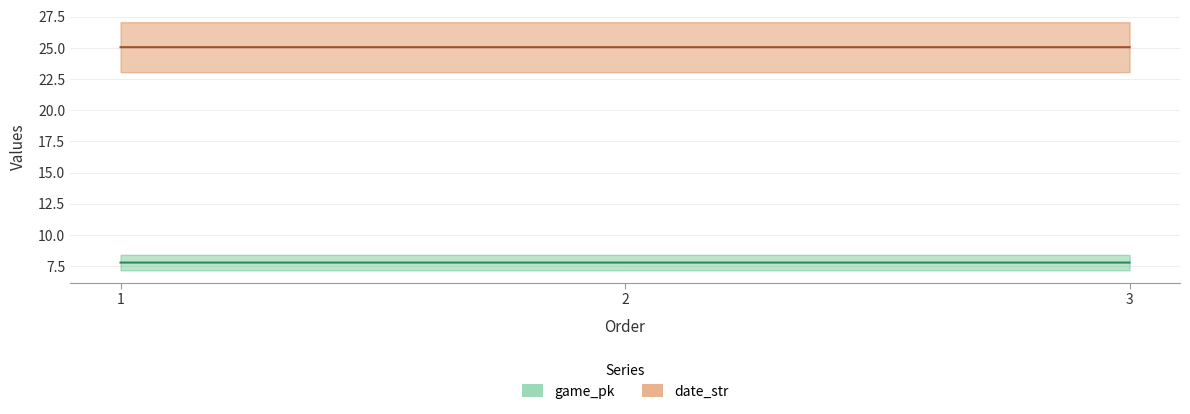

Which has a higher value, 2 or 3?

3